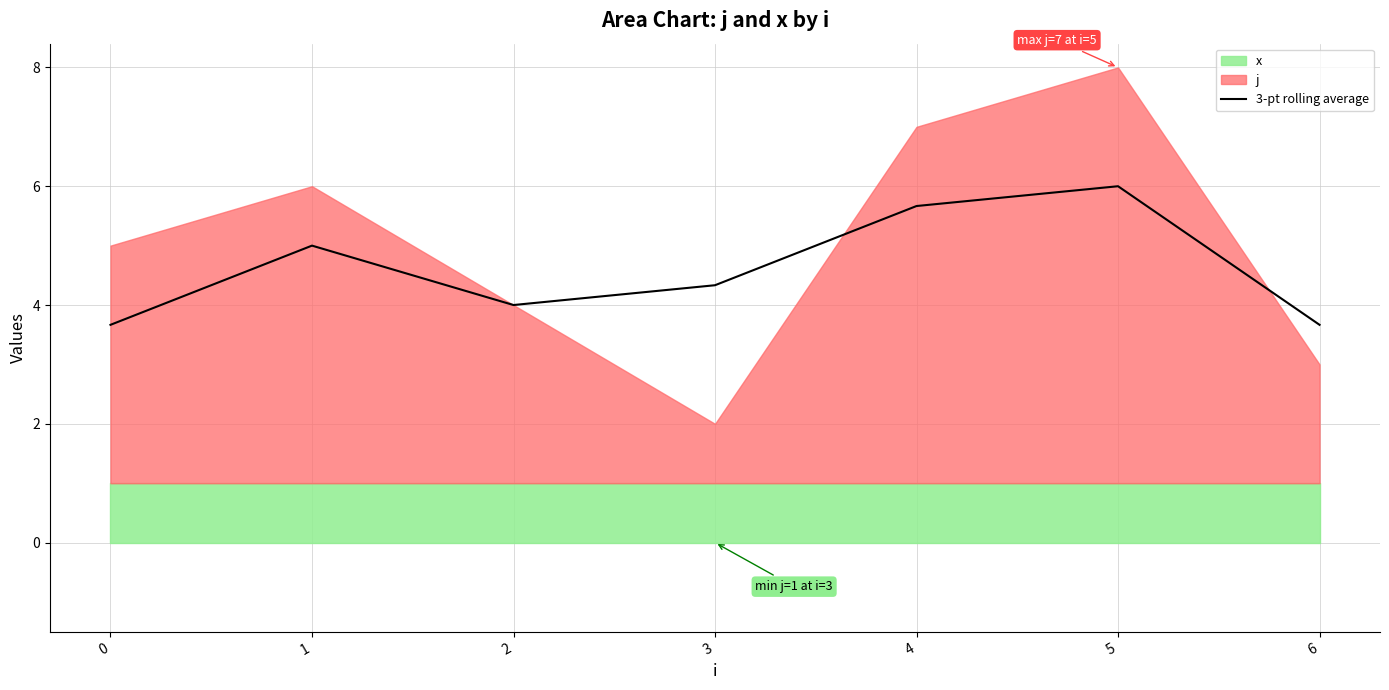

What is the ratio of the value at 1 to the value at 5?

0.8